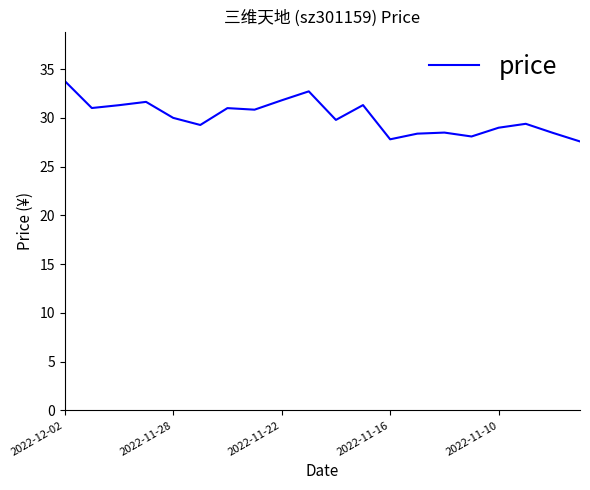

What is the difference between the second highest and minimum values?

5.1